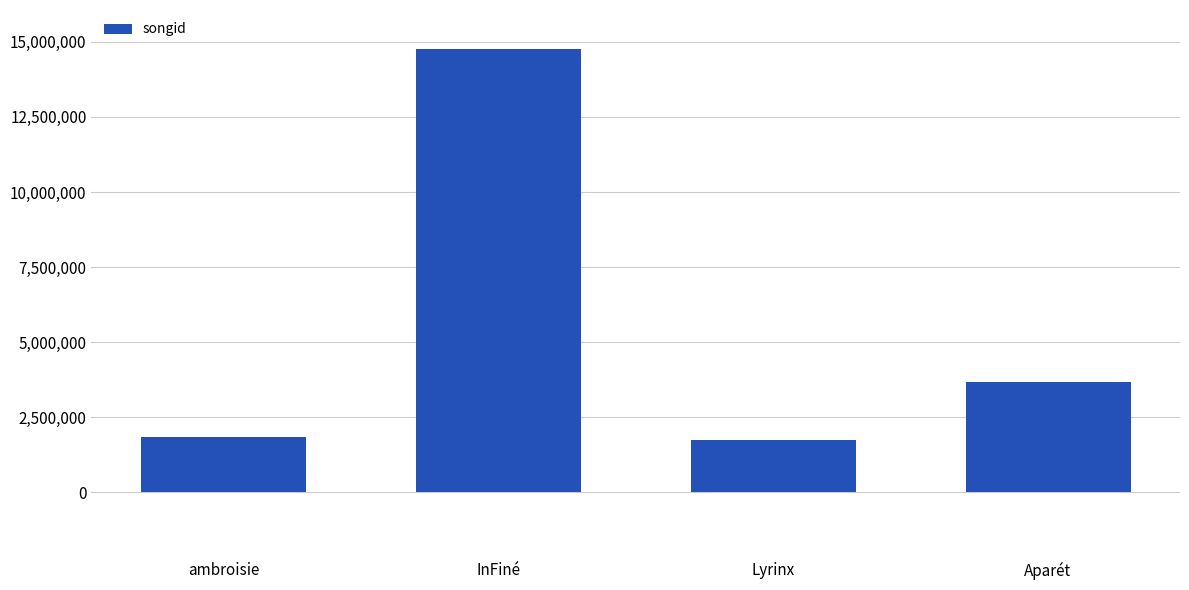

How many bars are there in total?

4